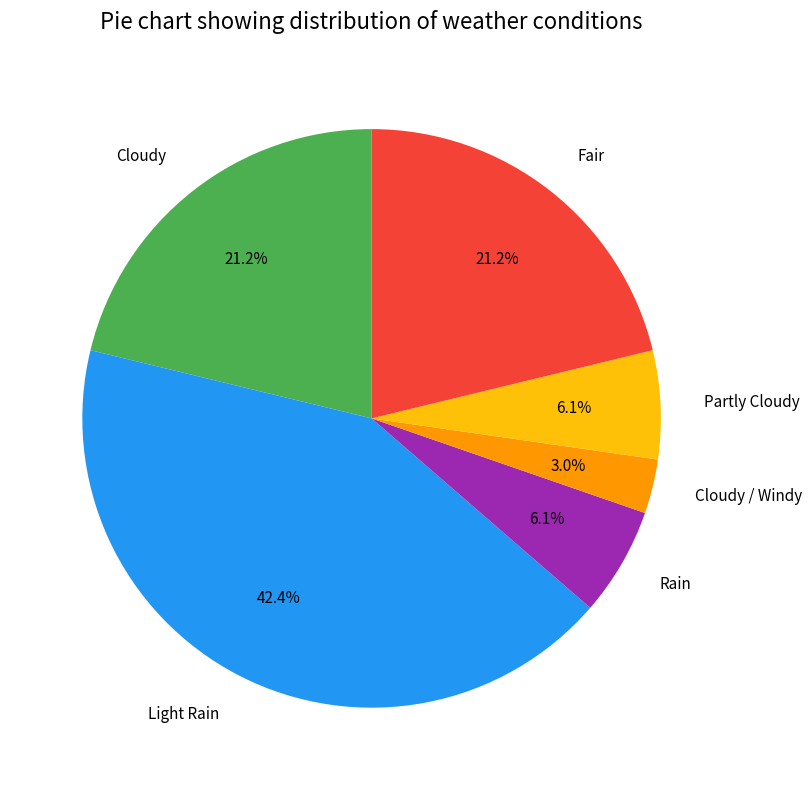

What percentage is the Partly Cloudy slice, to the nearest percent?

6%